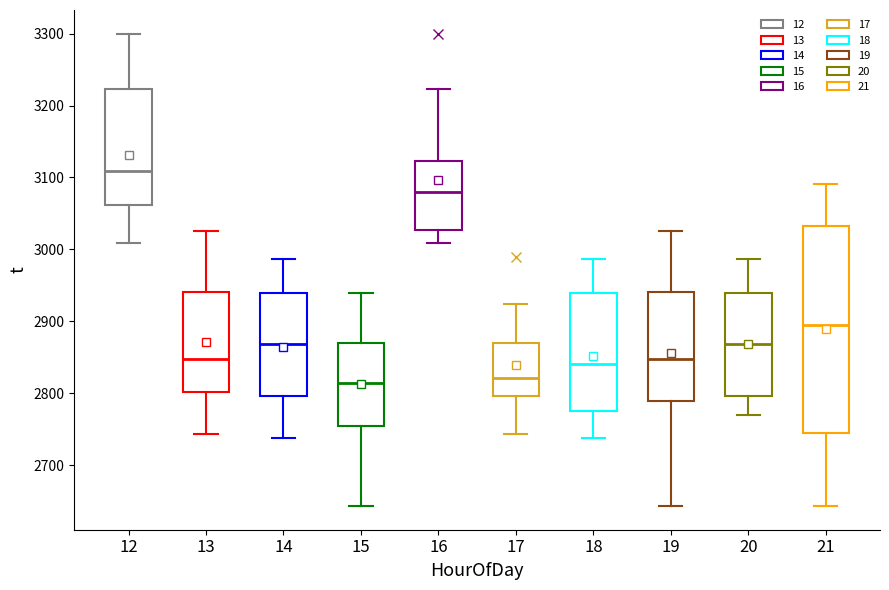

Reading left to right, read every box against the y-axis: the position of its median line, the range the box covers, and the ends of its whiskers. The values are not printed on the chart, so give them approximately, as read against the axis.

12: median 3110, box 3060 to 3220, whiskers 3010 to 3300
13: median 2850, box 2800 to 2940, whiskers 2740 to 3030
14: median 2870, box 2800 to 2940, whiskers 2740 to 2990
15: median 2810, box 2750 to 2870, whiskers 2640 to 2940
16: median 3080, box 3030 to 3120, whiskers 3010 to 3220
17: median 2820, box 2800 to 2870, whiskers 2740 to 2920
18: median 2840, box 2780 to 2940, whiskers 2740 to 2990
19: median 2850, box 2790 to 2940, whiskers 2640 to 3030
20: median 2870, box 2800 to 2940, whiskers 2770 to 2990
21: median 2900, box 2740 to 3030, whiskers 2640 to 3090